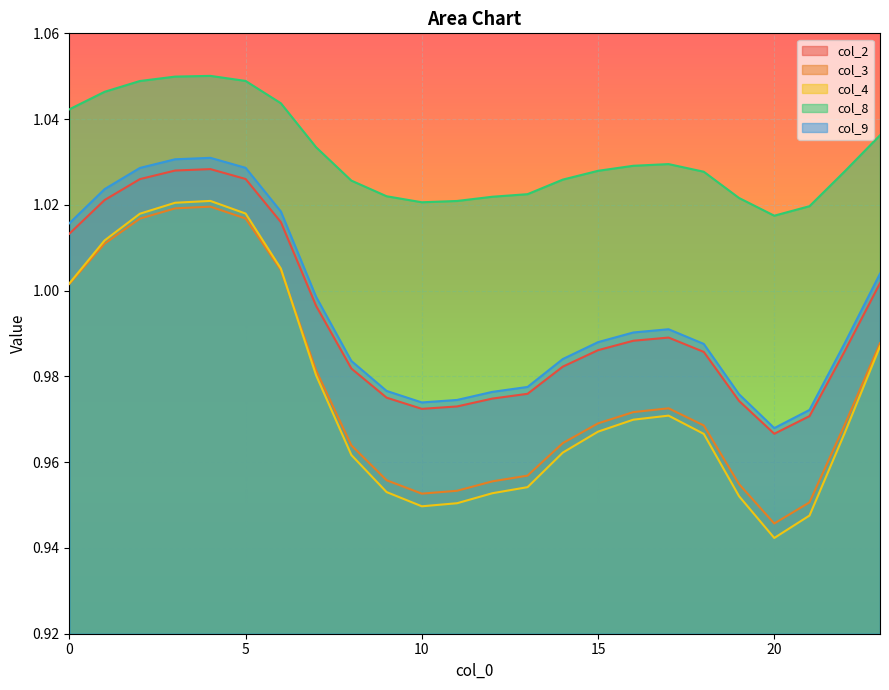

True or false: col_8 and col_3 intersect in this chart.

False